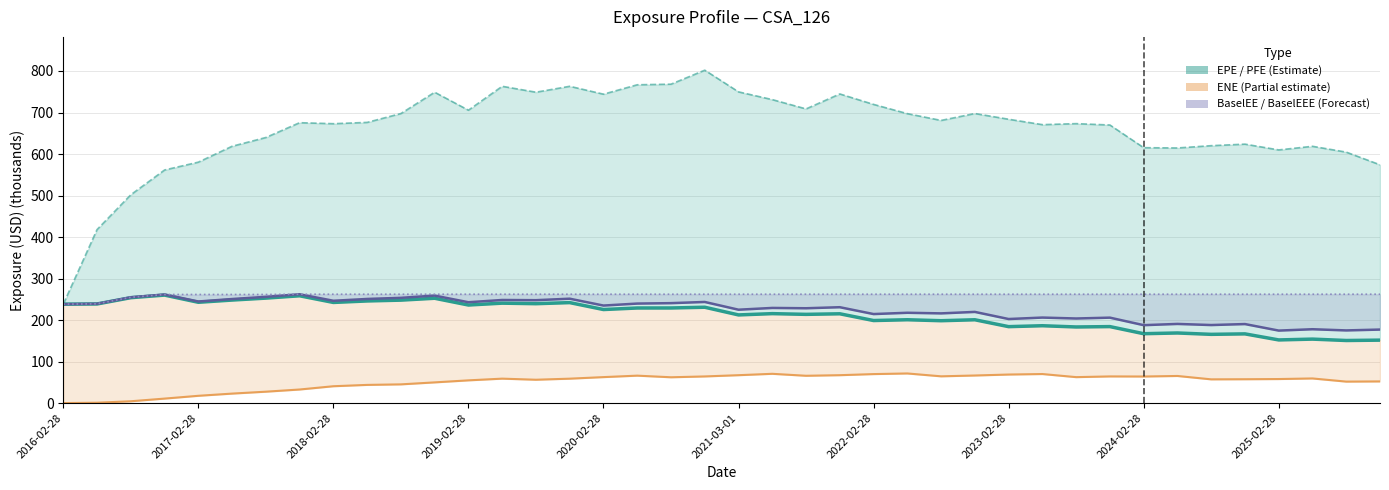

True or false: BaselEEE and PFE intersect in this chart.

False